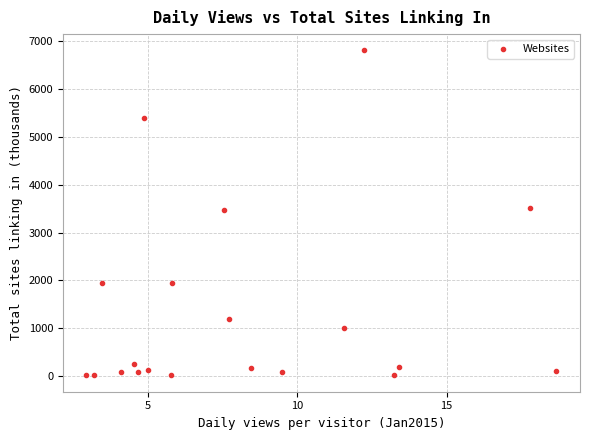

What is the range of Y values (max minus min)?

6789.9